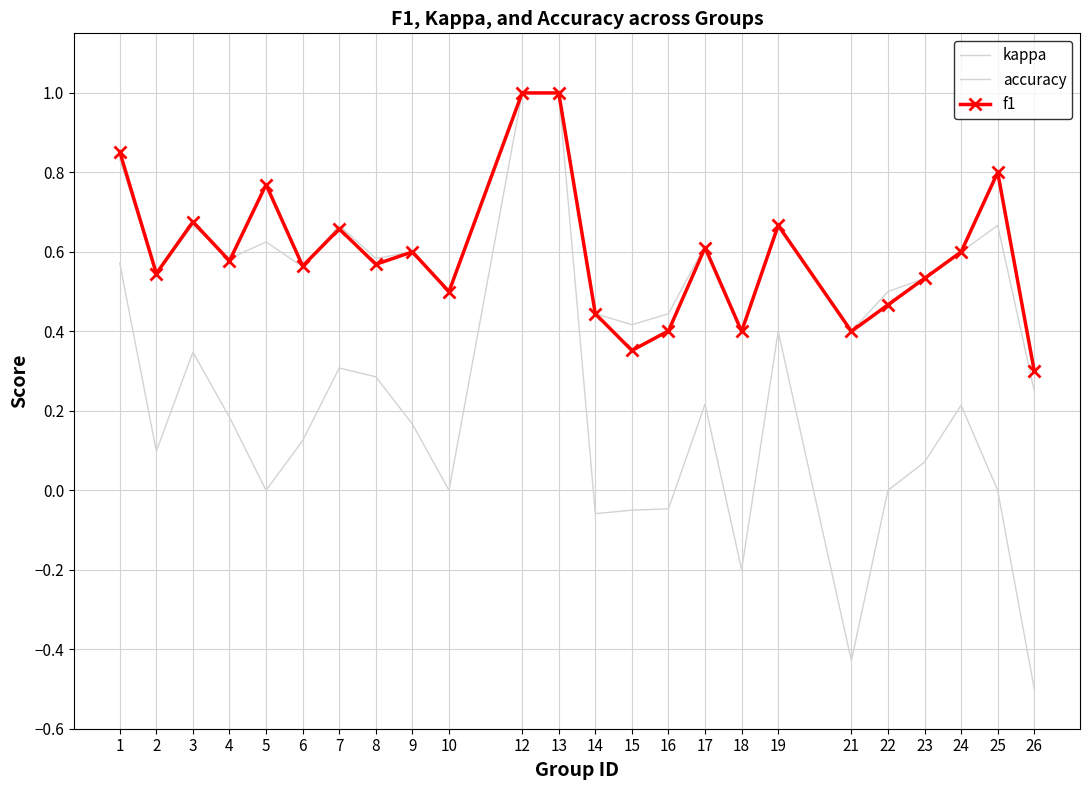

What is the minimum value shown in the chart?

-0.5